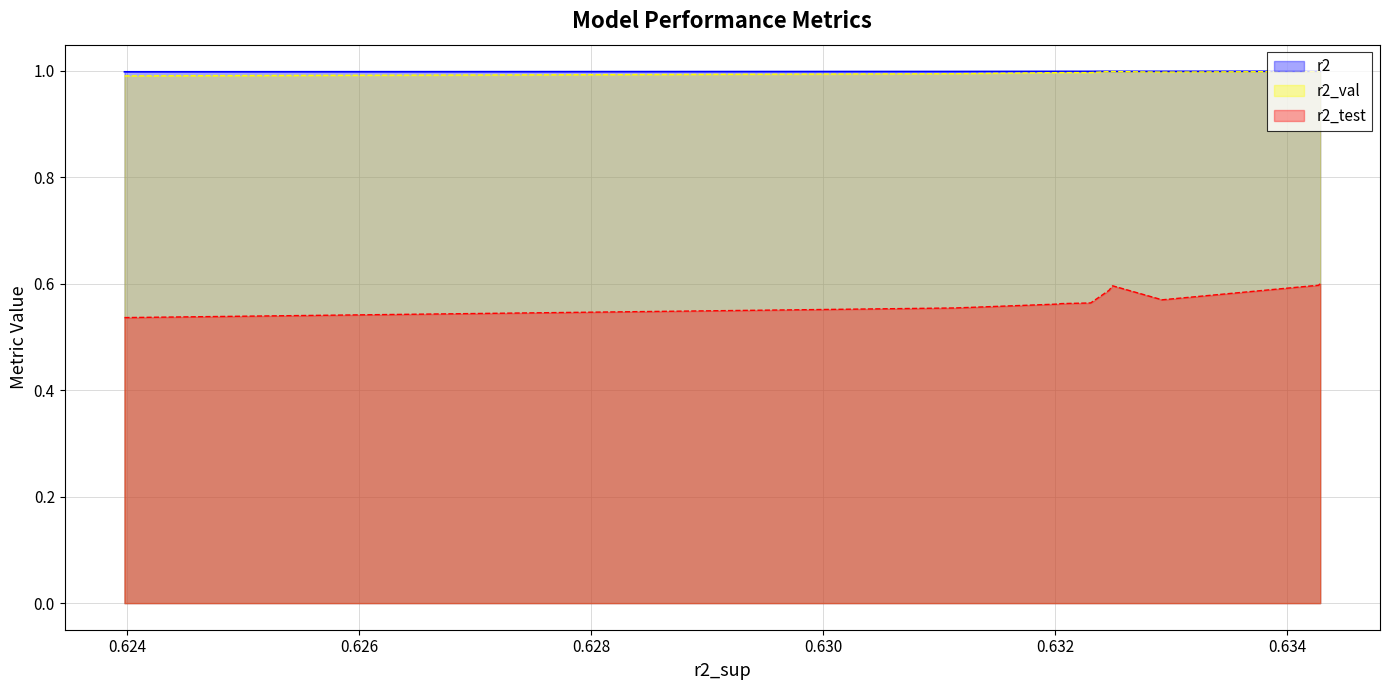

Which series has the widest spread of values?

r2_test